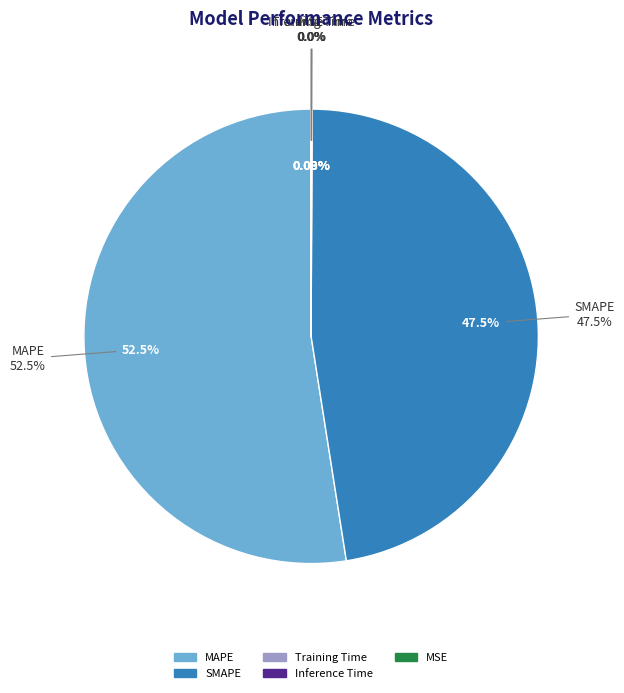

Does MAPE account for over 50% of the chart?

Yes